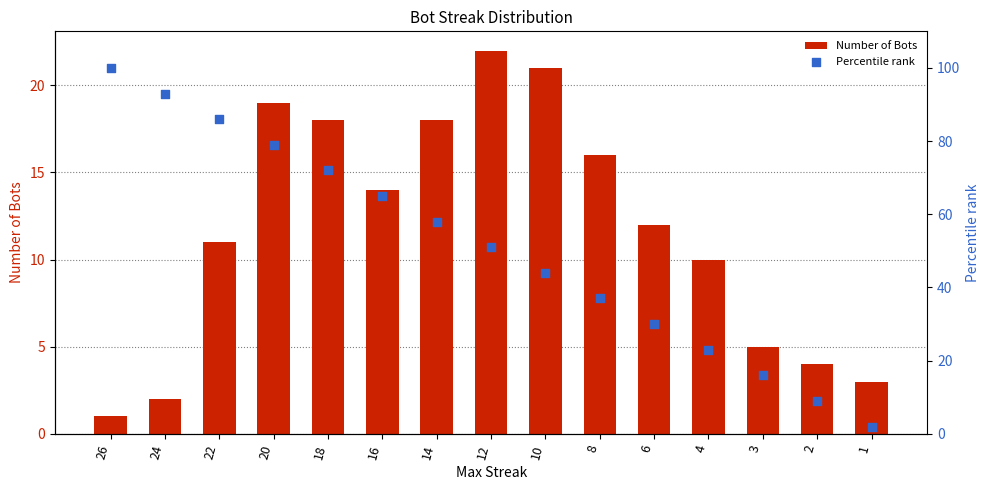

Which series has the widest spread of Y values?

Percentile rank